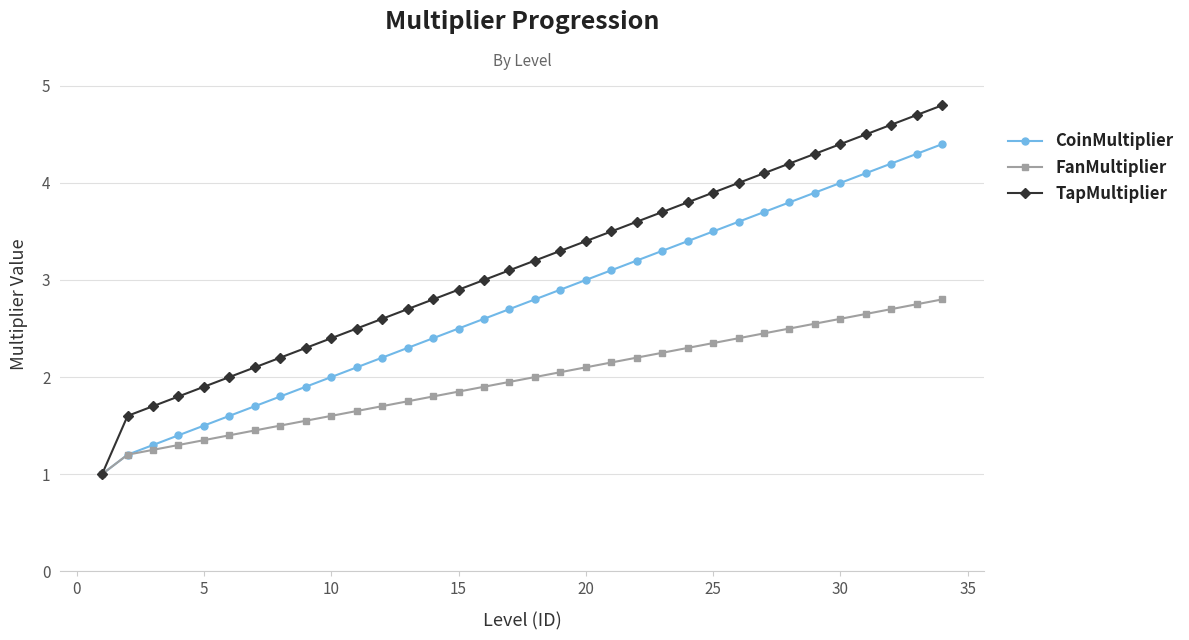

Which series has the widest spread of values?

TapMultiplier